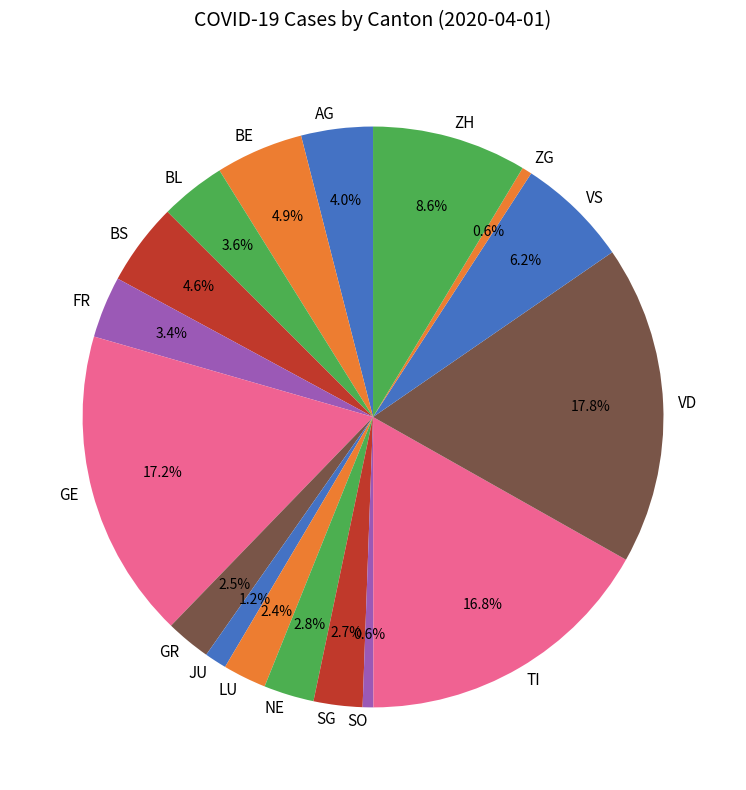

Count the number of slices in the pie.

17